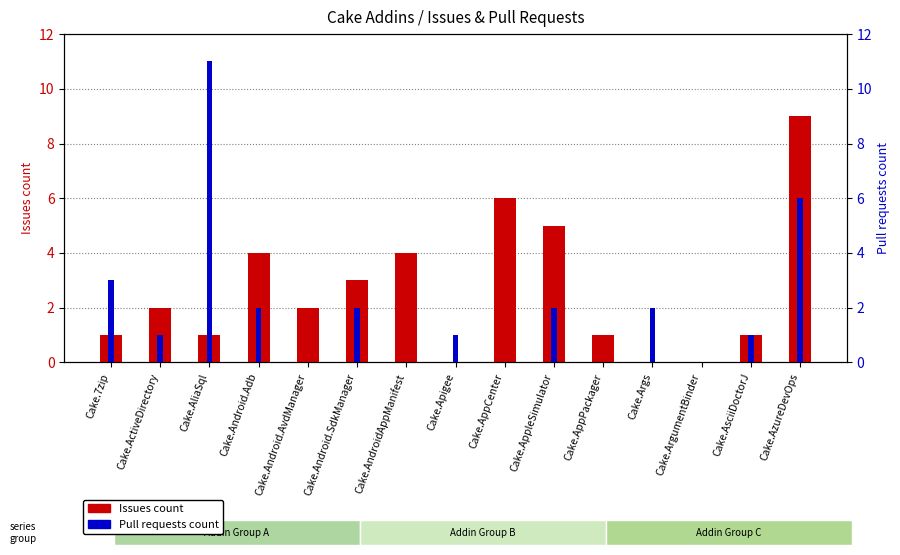

Reading left to right, list all the values displayed in this chart.

Issues count: 1	2	1	4	2	3	4	0	6	5	1	0	0	1	9
Pull requests count: 3	1	11	2	0	2	0	1	0	2	0	2	0	1	6